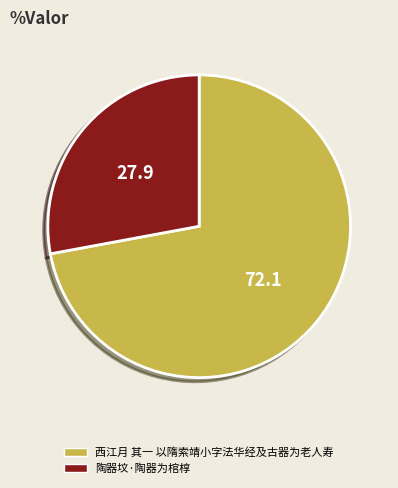

Do 陶器坟·陶器为棺椁 and 西江月 其一 以隋索靖小字法华经及古器为老人寿 together represent more than half of the pie?

Yes